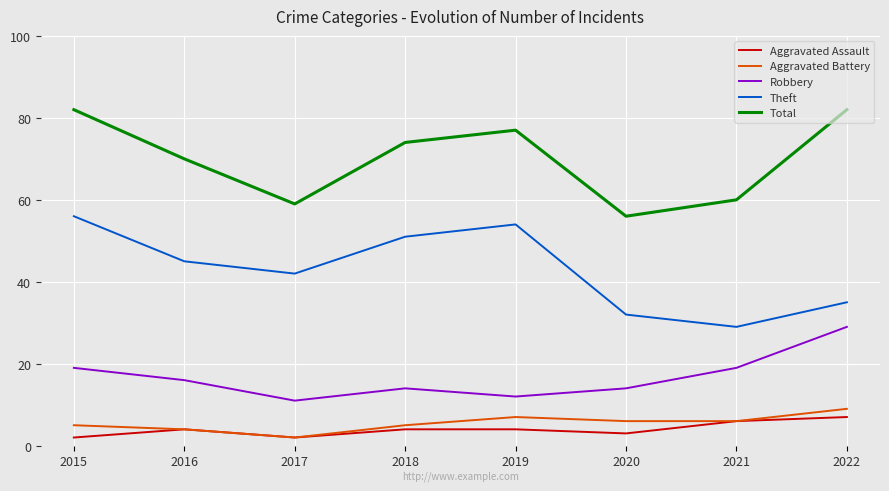

The Aggravated Assault series shows 4 at 2019. True or false?

True